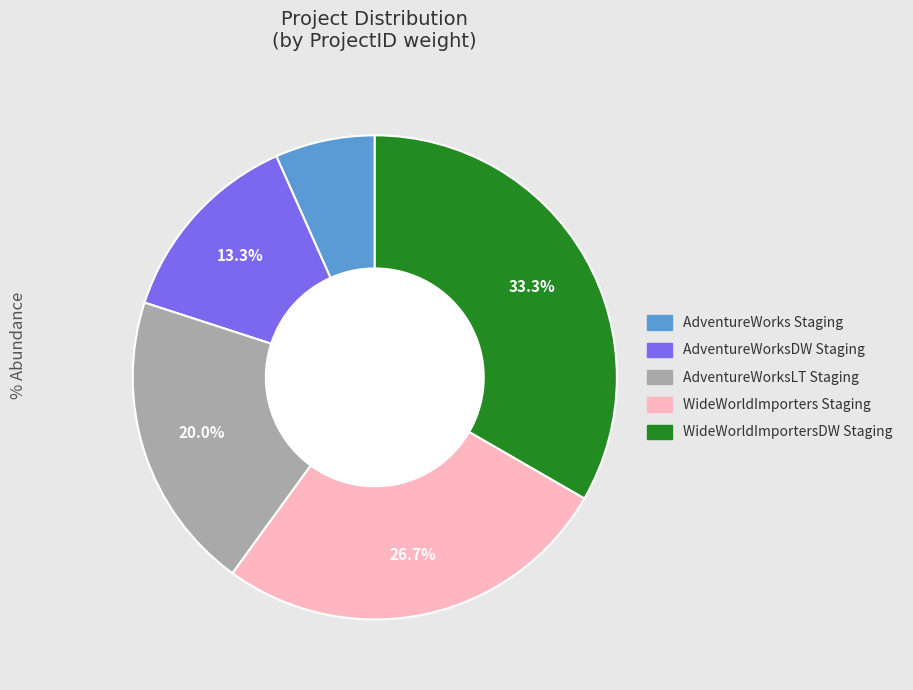

What is the largest slice in the pie chart?

WideWorldImportersDW Staging